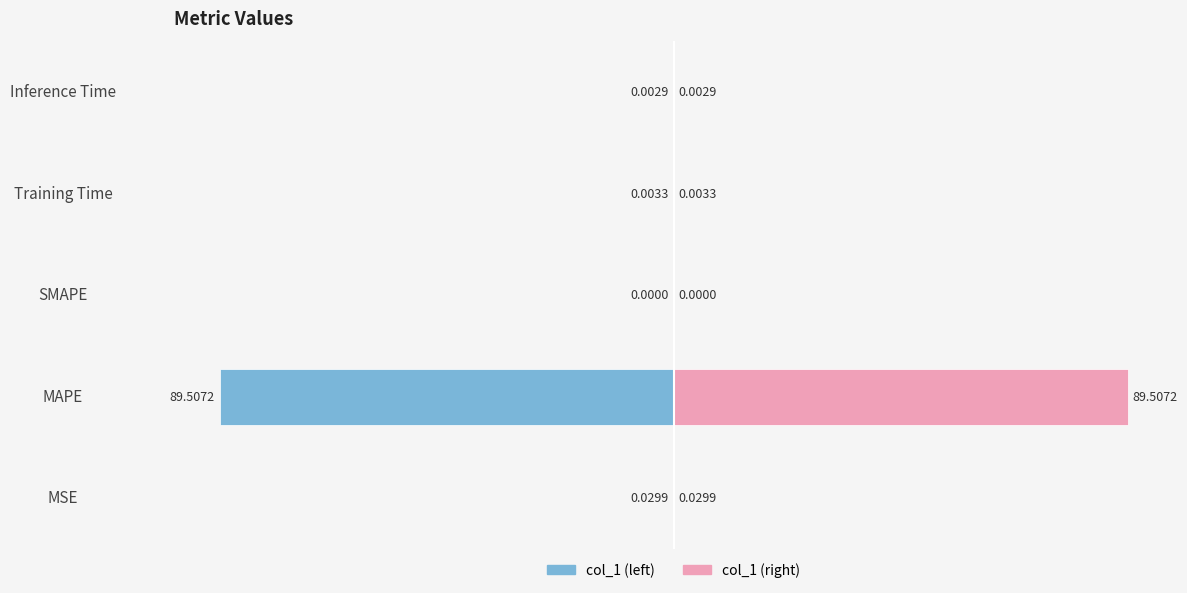

The col_1 (right) series shows 0.0 at Inference Time. True or false?

True